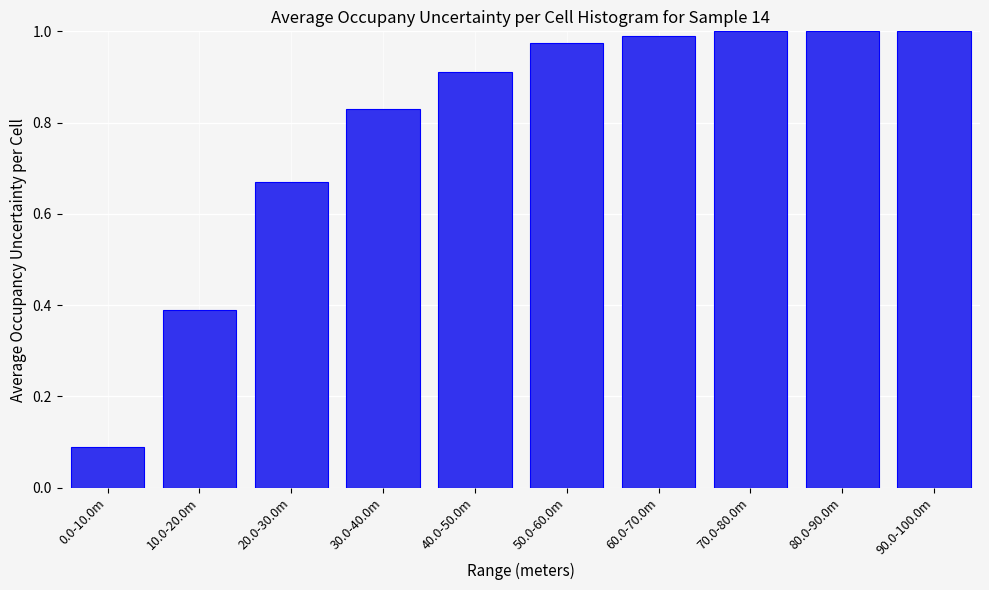

What is the change in value from 20.0-30.0m to 50.0-60.0m?

+0.3